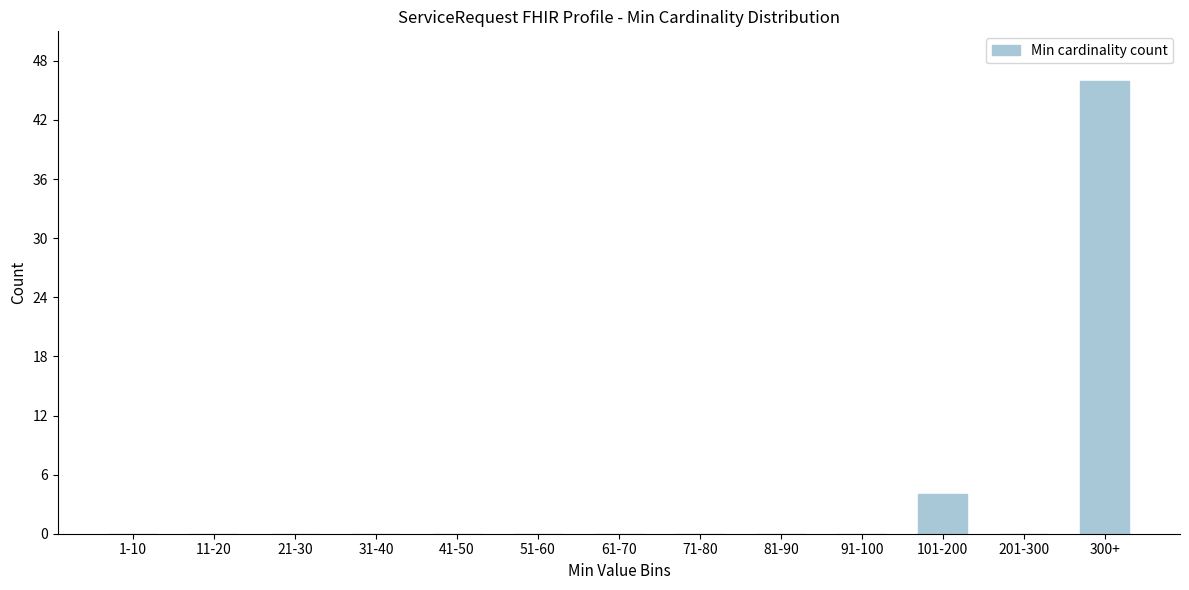

Reading left to right, extract all data points from this chart.

1-10=0	11-20=0	21-30=0	31-40=0	41-50=0	51-60=0	61-70=0	71-80=0	81-90=0	91-100=0	101-200=4	201-300=0	300+=46